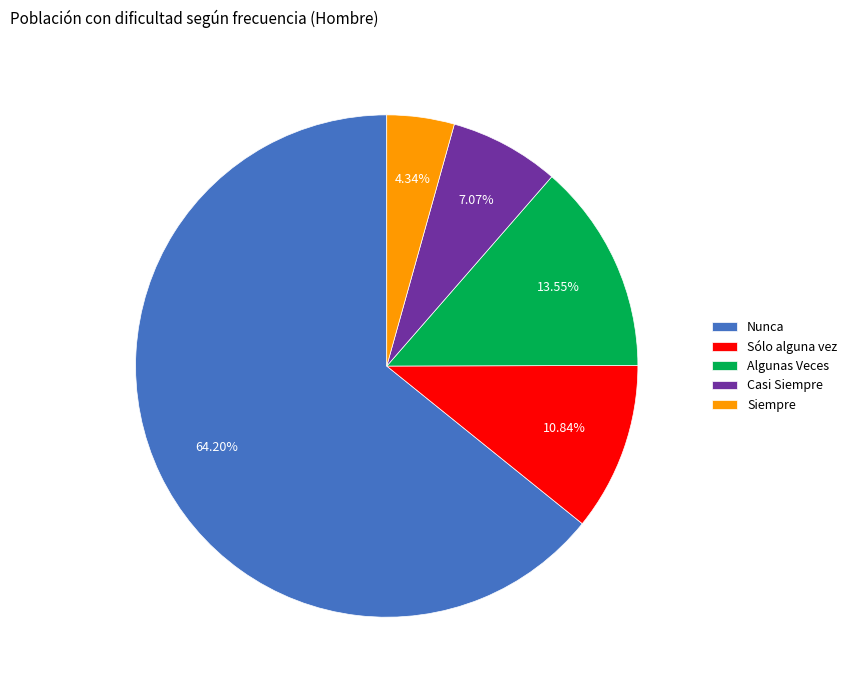

Which category has the smallest portion of the pie?

Siempre